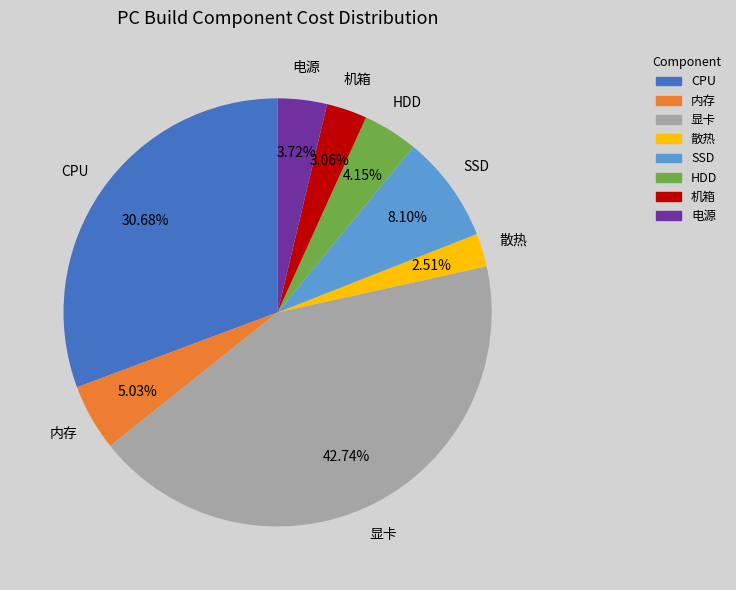

Which category has the biggest portion of the pie?

显卡